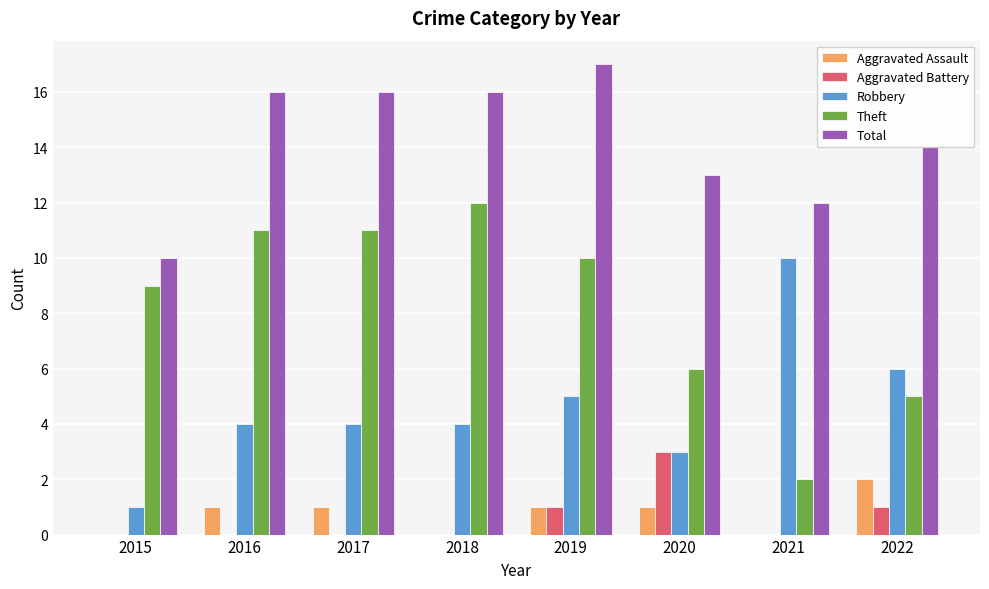

At which category is the sum across all series the highest?

2019